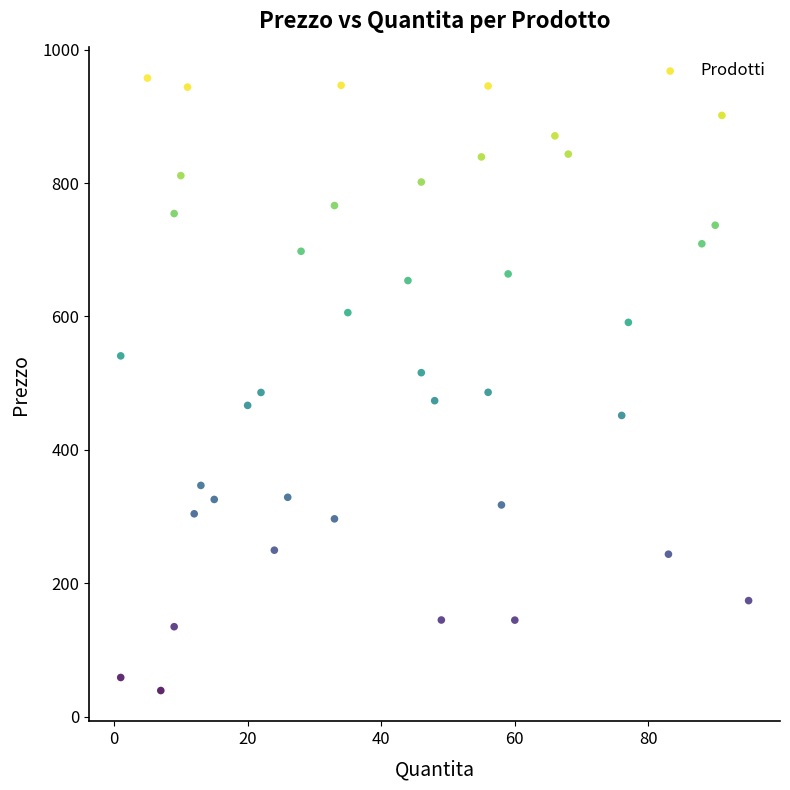

What is the range of X values (max minus min)?

94.0